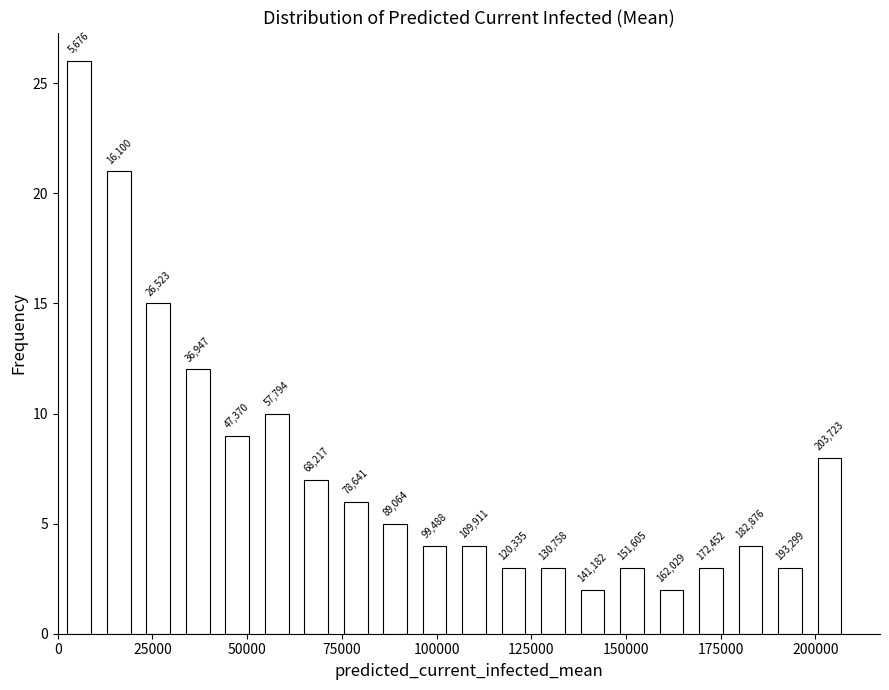

Read against the x-axis, roughly where is the centre of the tallest bar?

5000